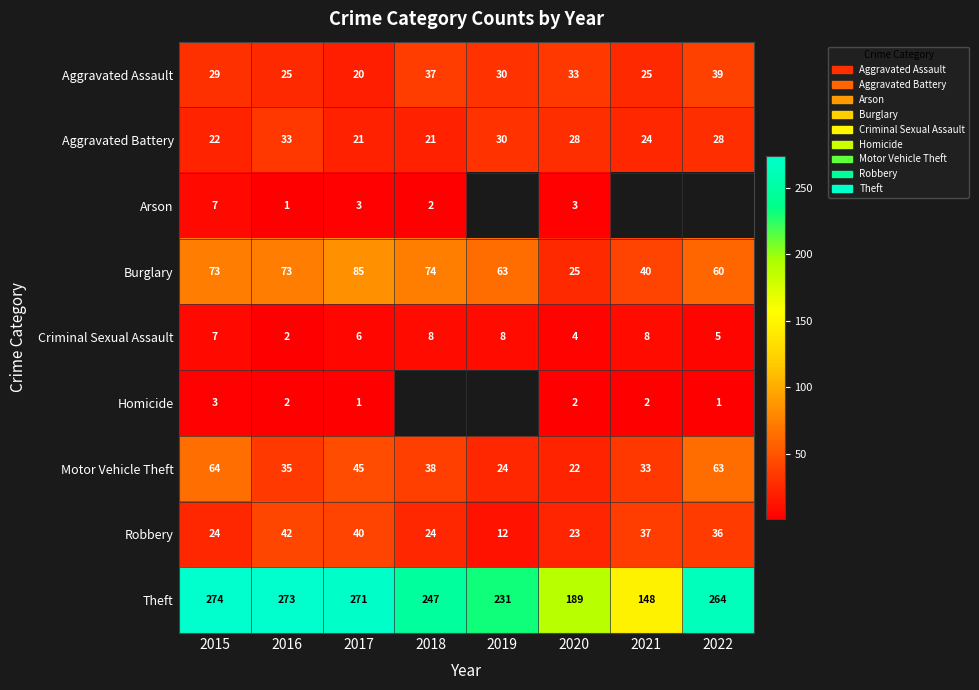

How many categories are shown in the chart?

8